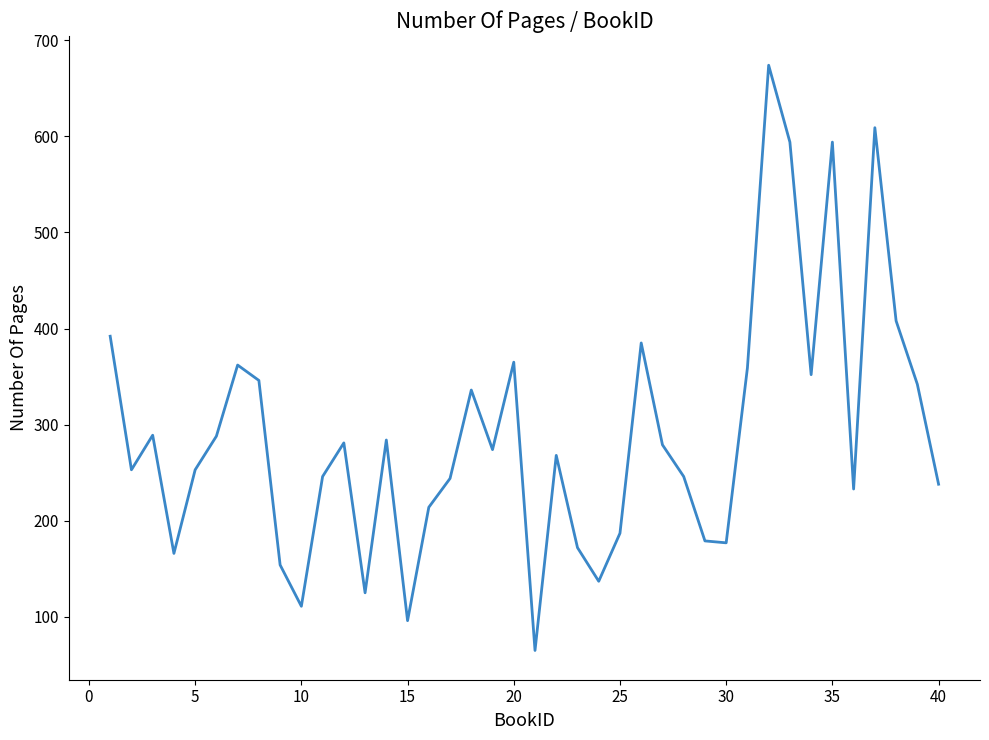

What is the greatest value displayed?

674